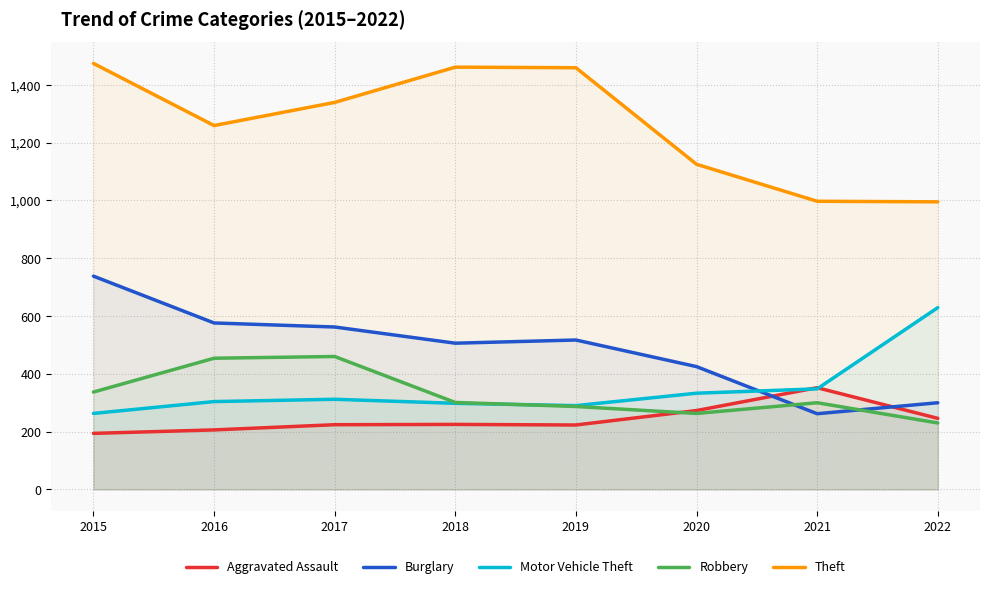

What is the difference between the maximum and minimum values in the Motor Vehicle Theft series?

366